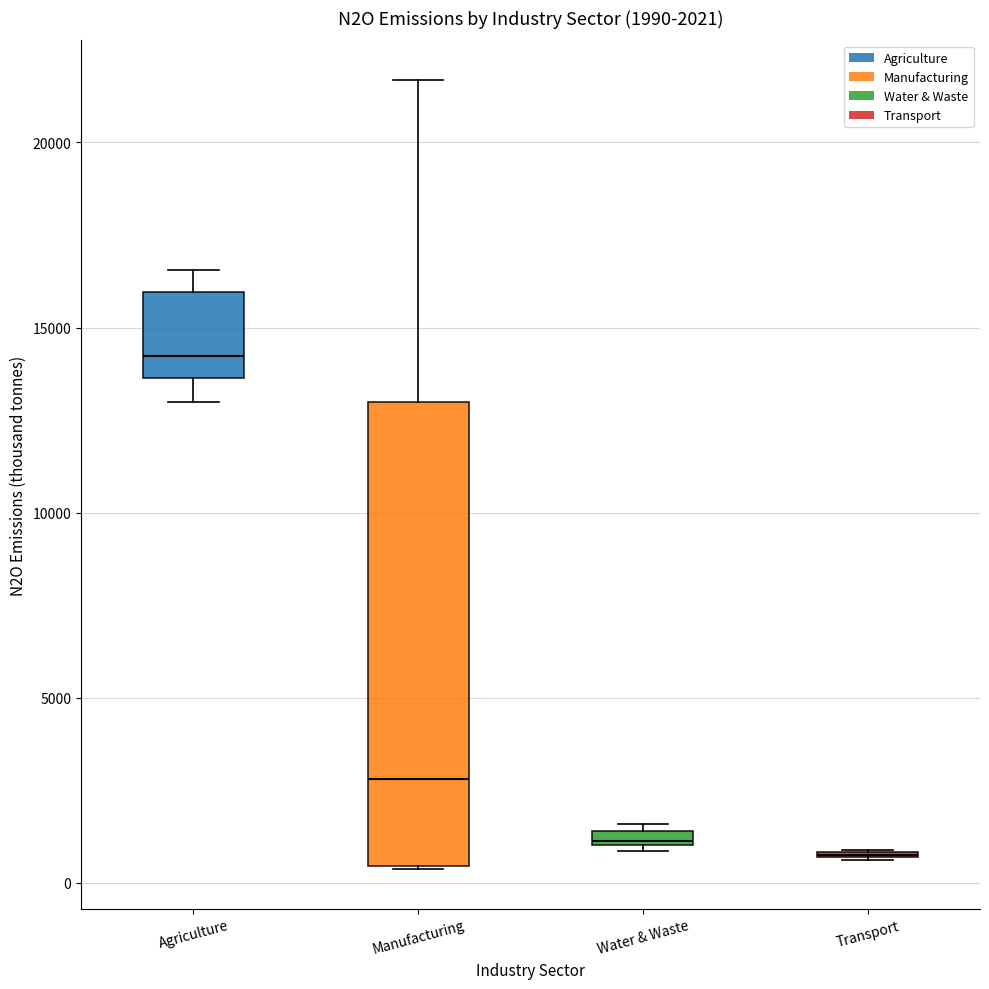

Which box is the tallest, from its lower edge to its upper edge?

Manufacturing